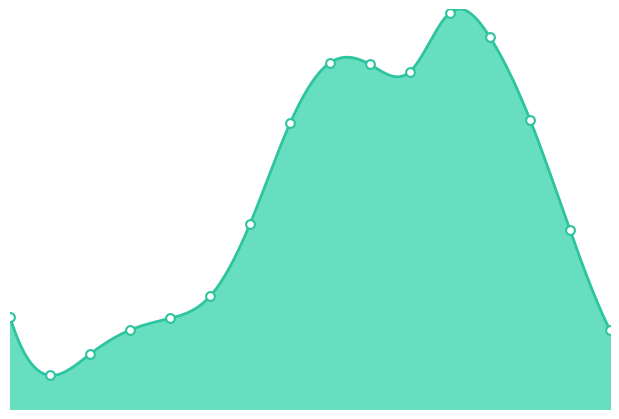

Between 45 - 49 and 40 - 44, which is larger?

45 - 49